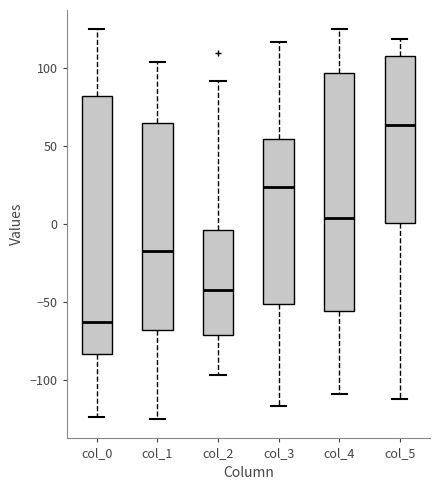

Reading left to right, read every box against the y-axis: the position of its median line, the range the box covers, and the ends of its whiskers. The values are not printed on the chart, so give them approximately, as read against the axis.

col_0: median -65, box -85 to 80, whiskers -125 to 125
col_1: median -15, box -70 to 65, whiskers -125 to 105
col_2: median -40, box -70 to -5, whiskers -95 to 90
col_3: median 25, box -50 to 55, whiskers -115 to 115
col_4: median 5, box -55 to 95, whiskers -110 to 125
col_5: median 65, box 0 to 110, whiskers -110 to 120